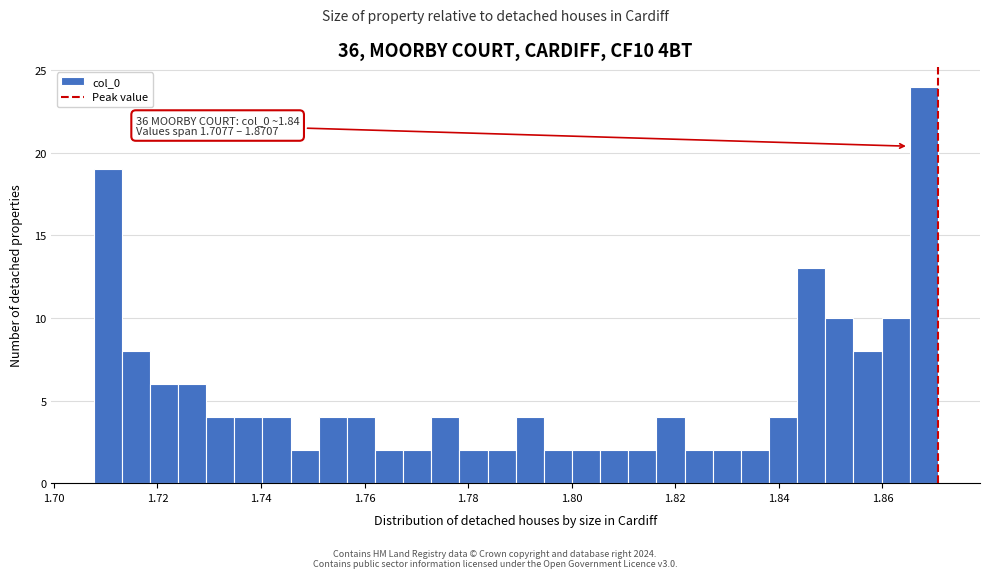

Read against the x-axis, roughly where is the centre of the tallest bar?

1.868